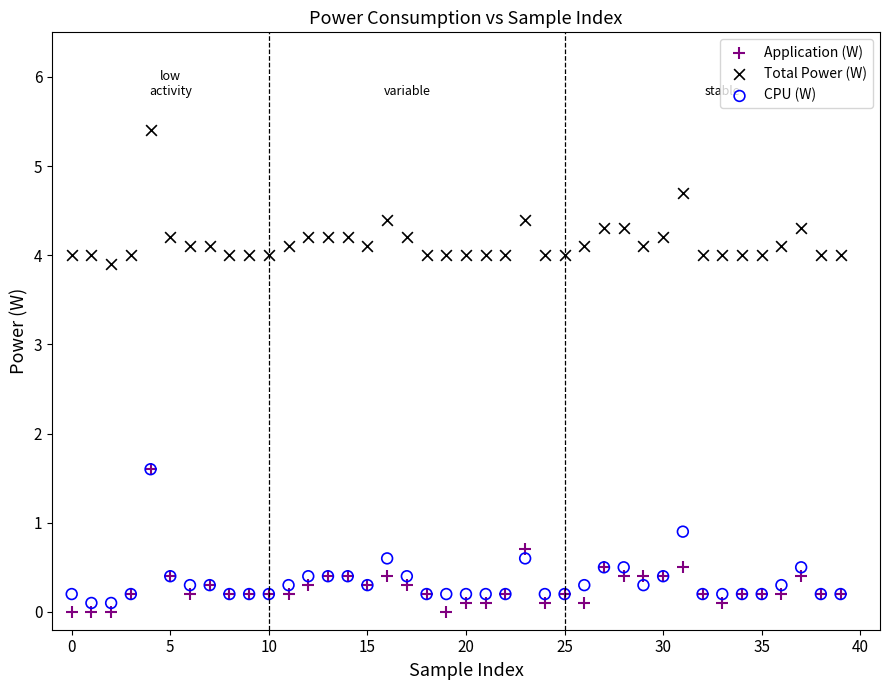

Which series contains the highest Y value?

Total Power (W)